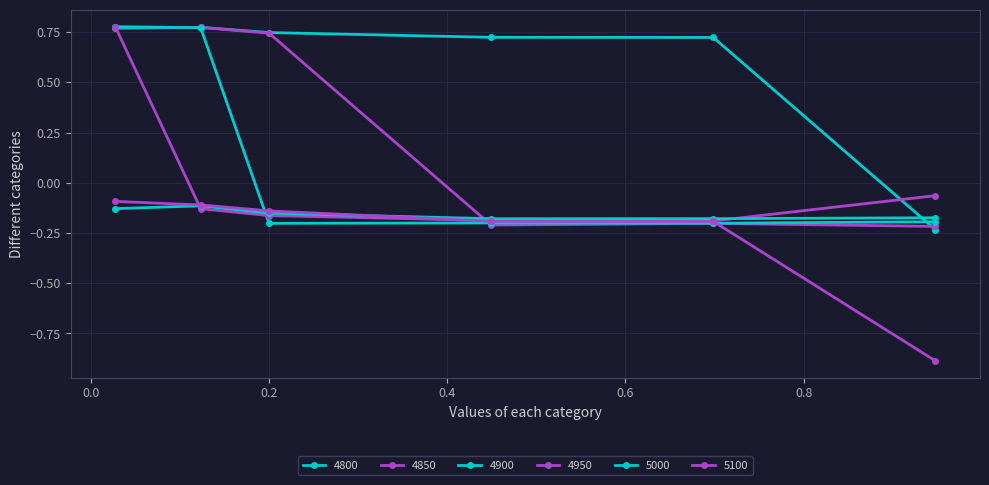

What is the greatest value displayed?

0.8